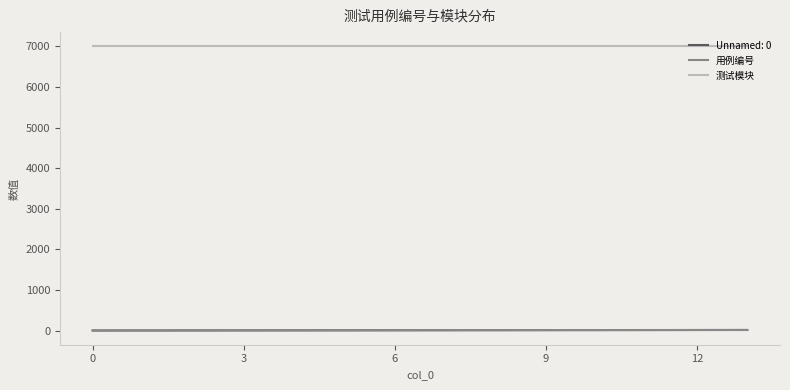

Which series has the largest total across all categories?

测试模块